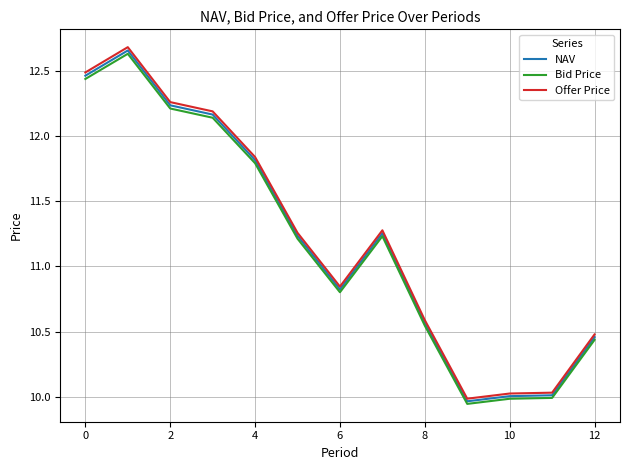

How many values in the Bid Price series are below 11?

6